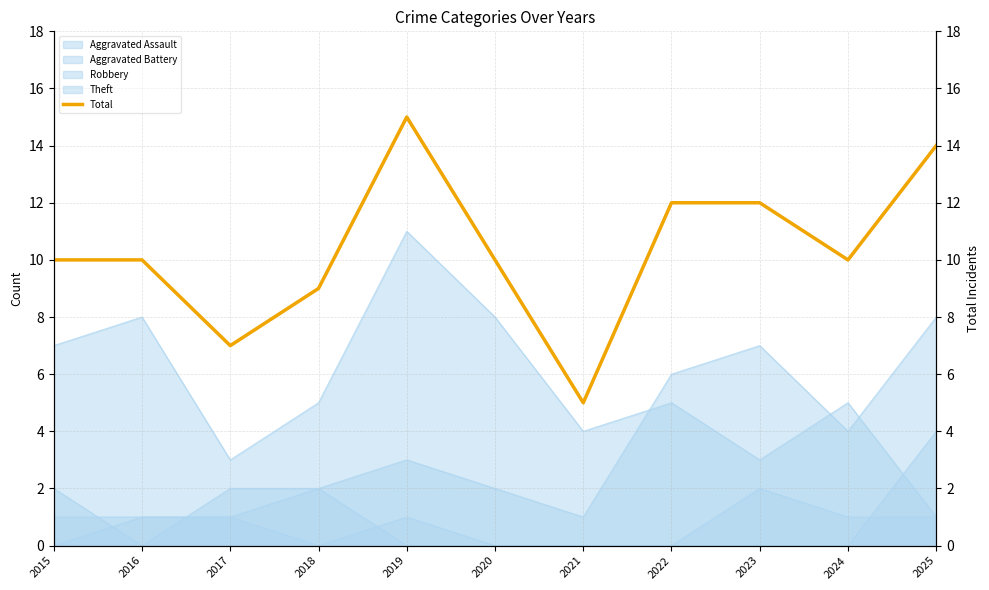

What is the change in value from 2019 to 2025?

-1